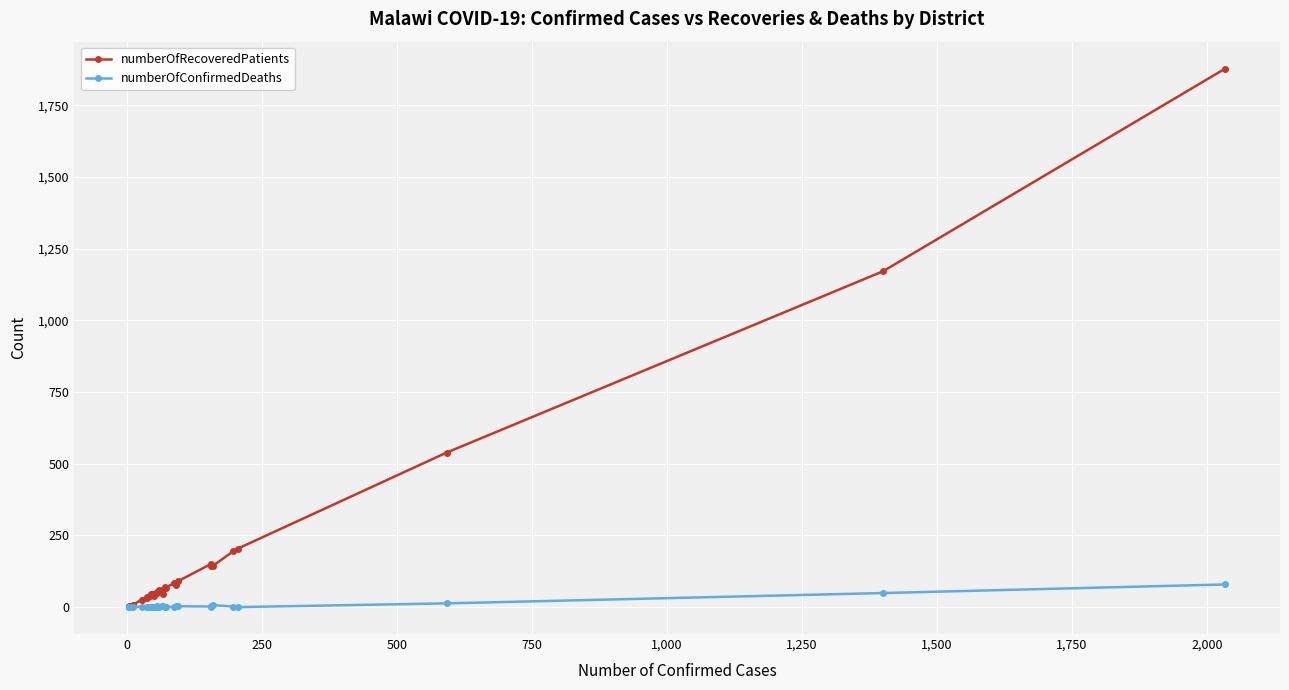

True or false: numberOfConfirmedDeaths and numberOfRecoveredPatients intersect in this chart.

False